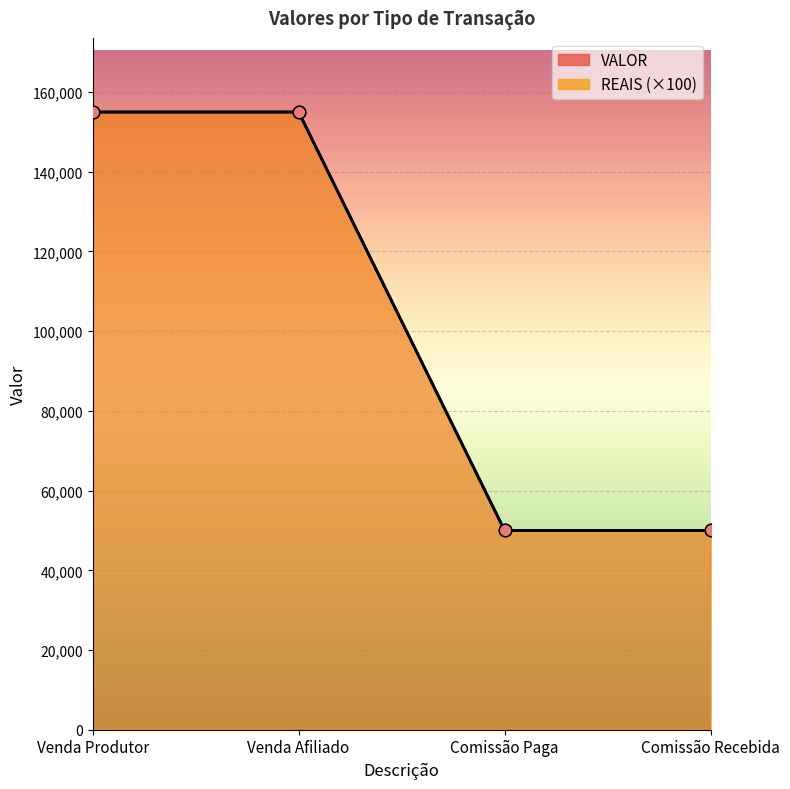

Reading right to left, transcribe all the data shown in this chart.

VALOR: 50000	50000	155000	155000
REAIS: 50000	50000	155000	155000